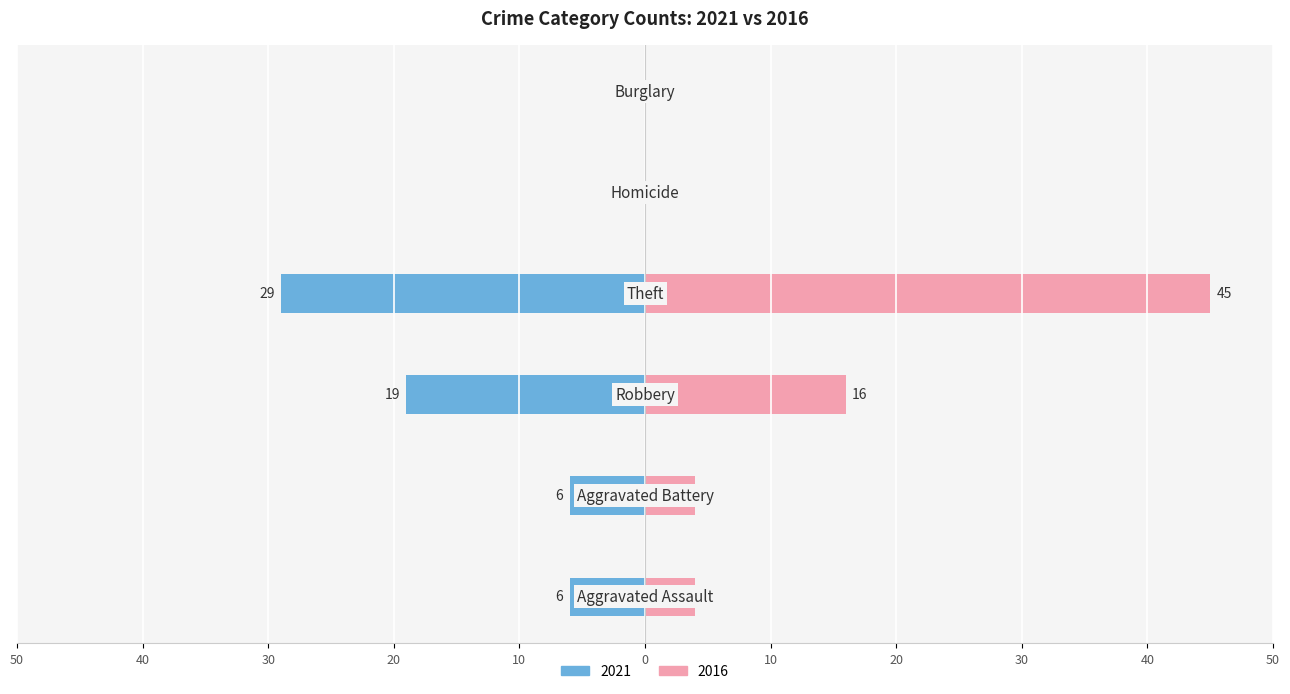

At how many categories does at least one series exceed 31?

1